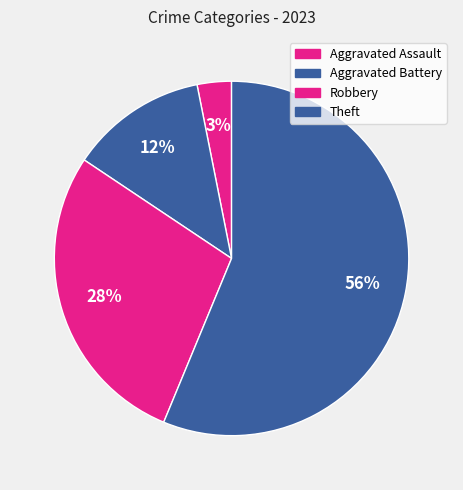

The Theft slice represents 56% of the pie. True or false?

True